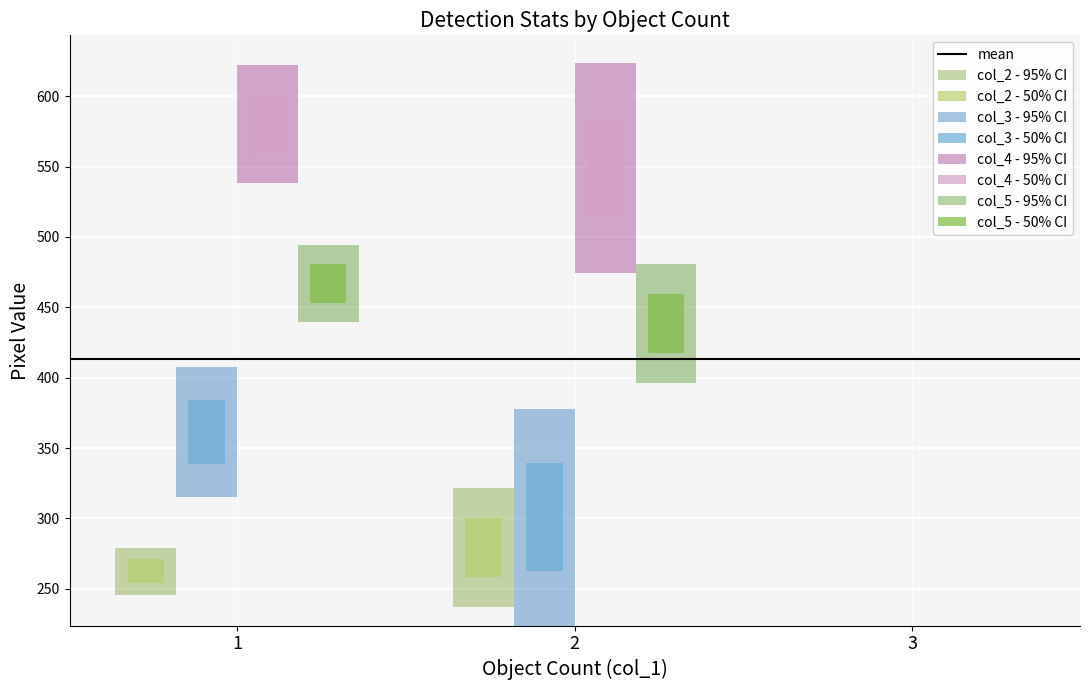

Is the value of col_5_mean at 2 greater than the value of col_4_mean at 3?

No